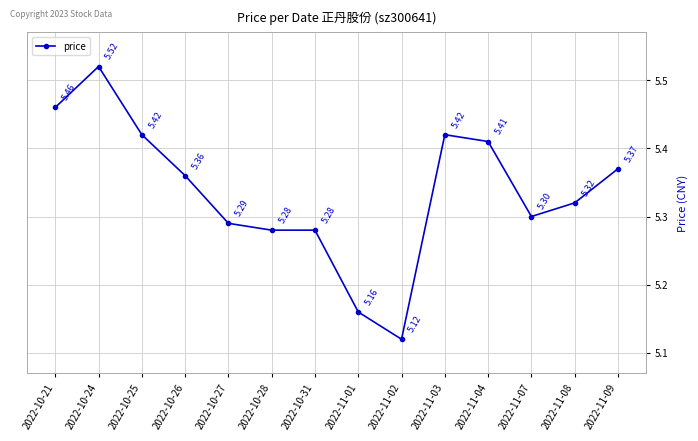

What is the difference between the maximum and second lowest values?

0.4